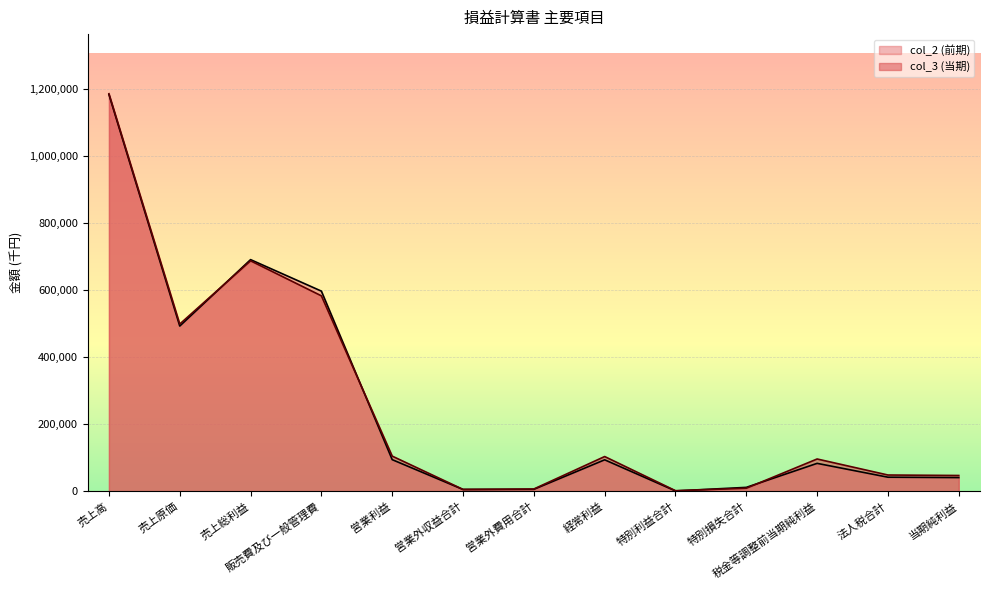

Which category has the lowest value across all series?

特別利益合計